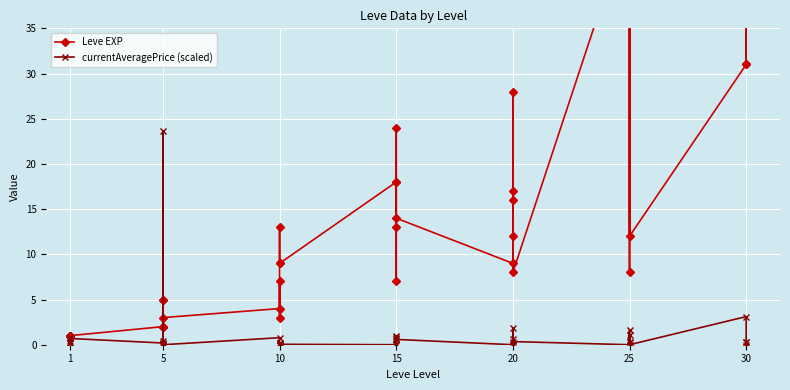

What is the maximum value shown in the chart?

64.0